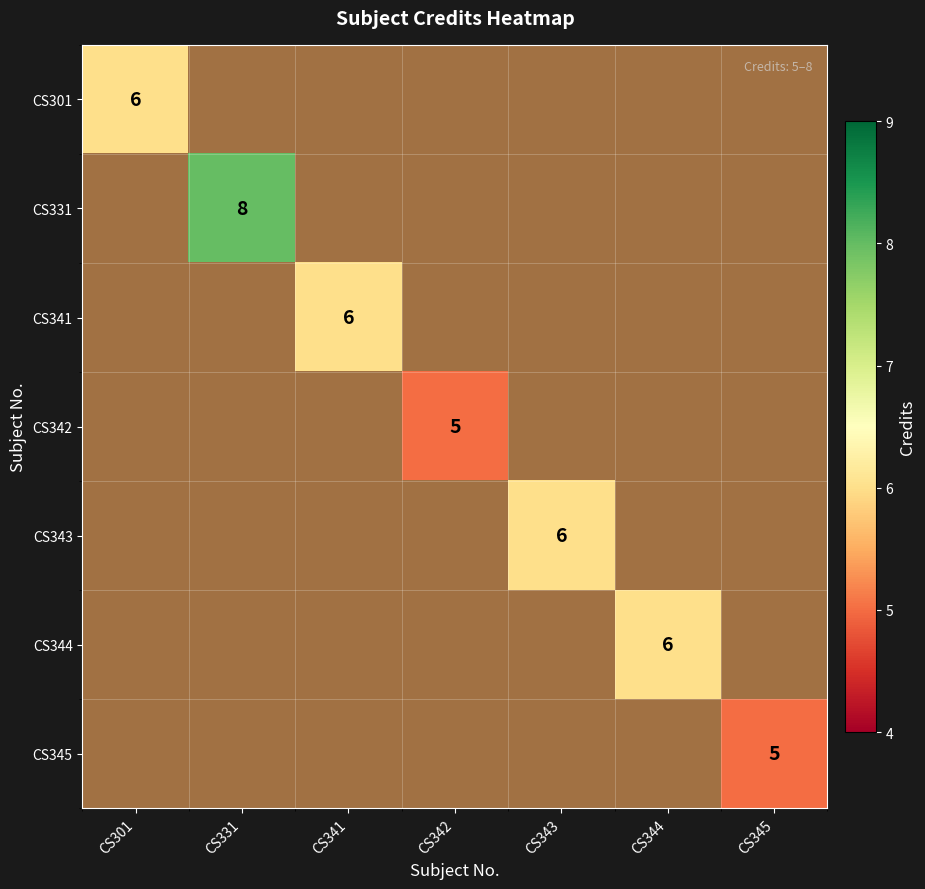

Between CS301 and CS331, which is larger?

CS331